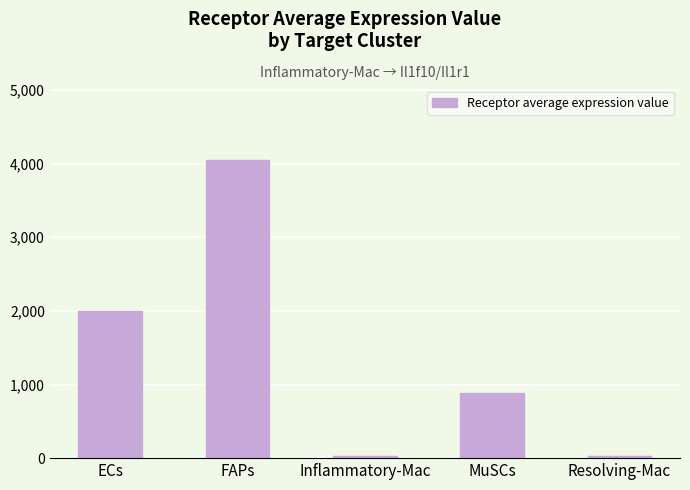

What is the label of the 5th bar from the right?

ECs